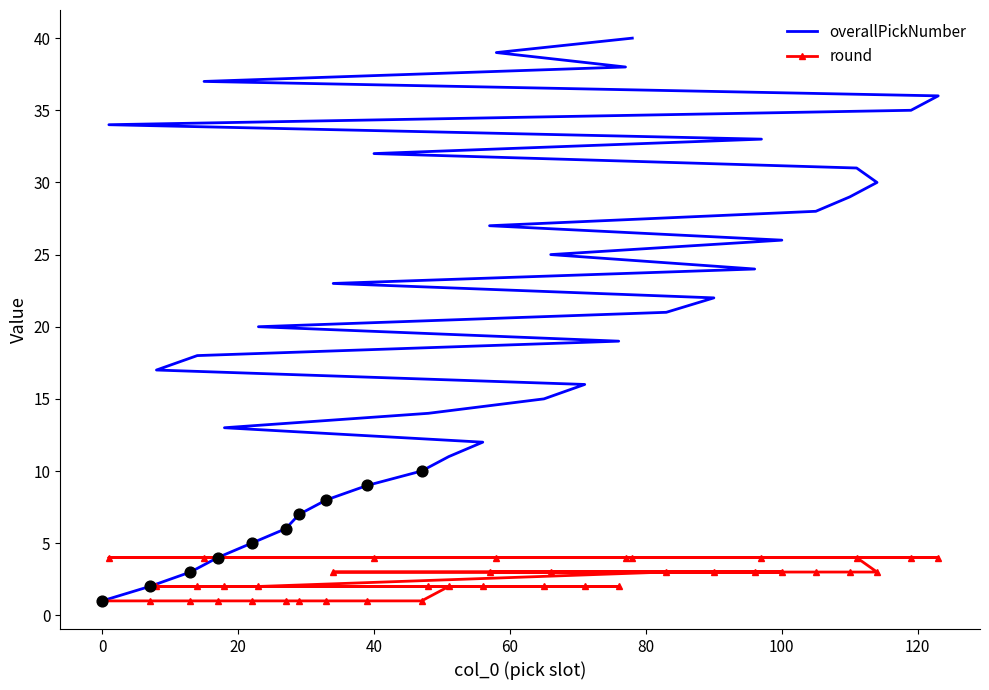

Which series has the largest total across all categories?

overallPickNumber